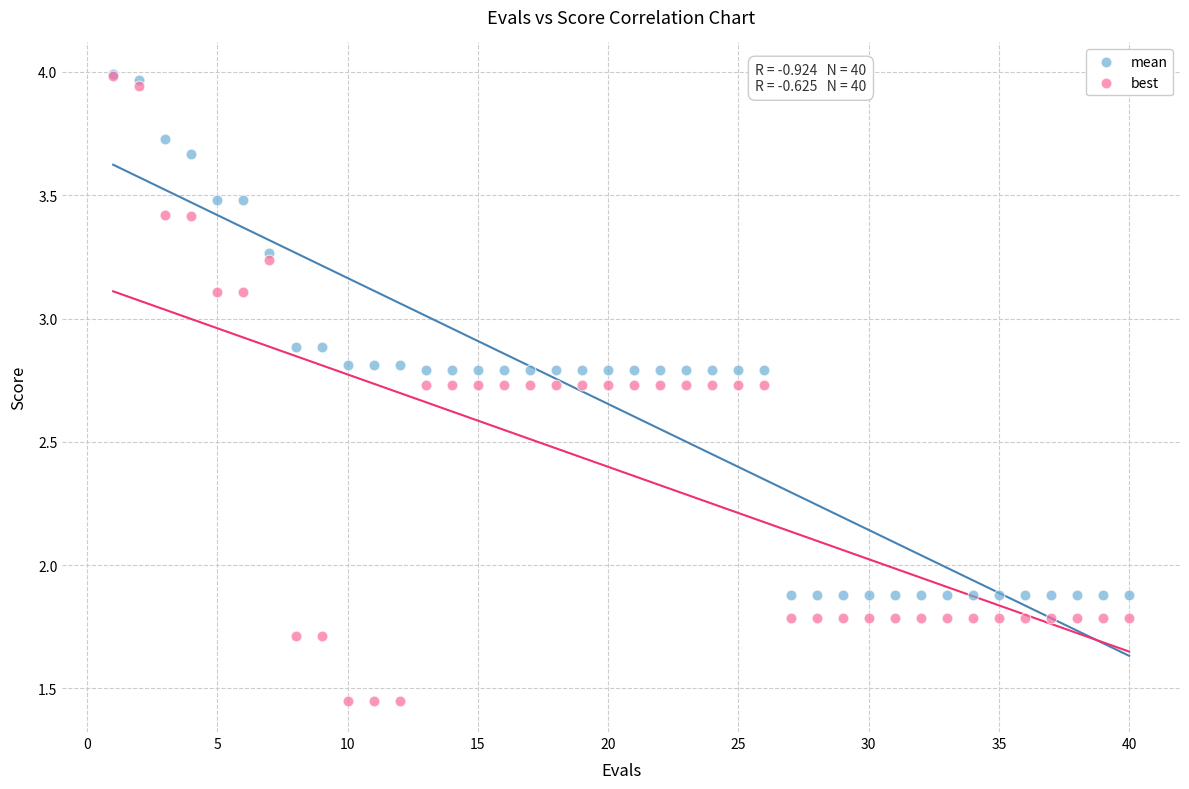

What are all the series names shown in the legend?

mean, best